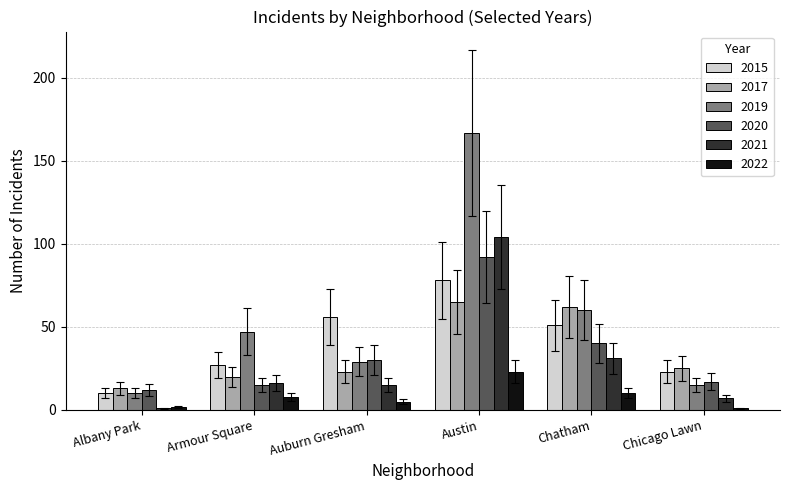

Does the chart contain stacked bars?

No